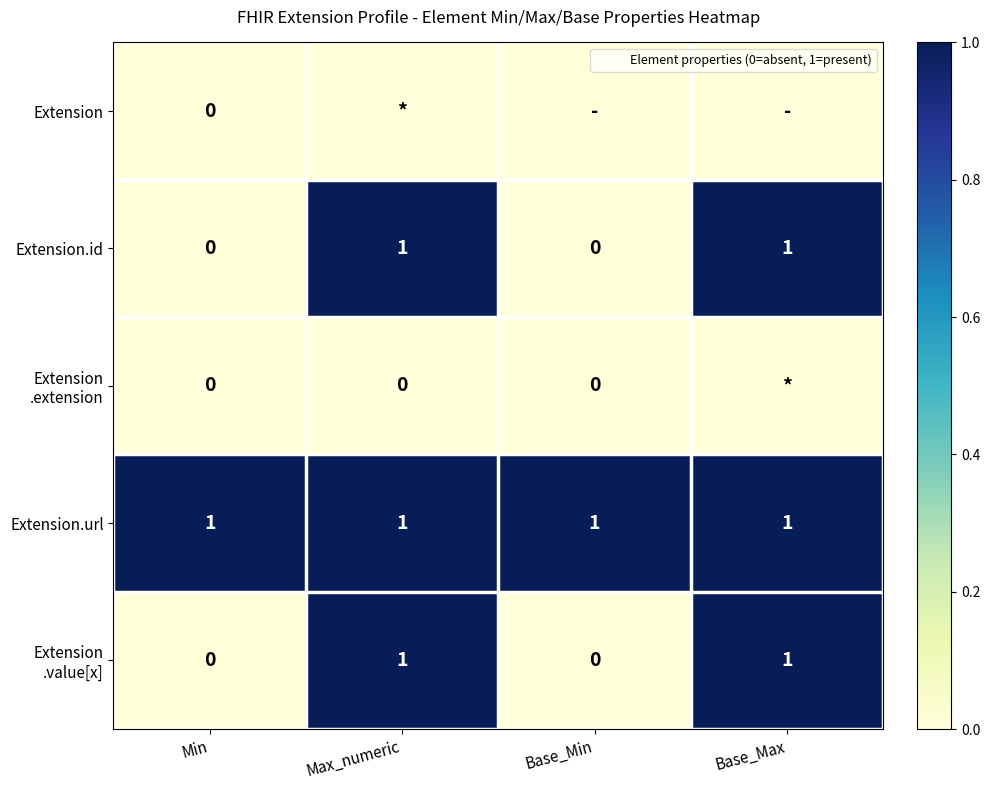

What is the maximum value for Extension.id?

1